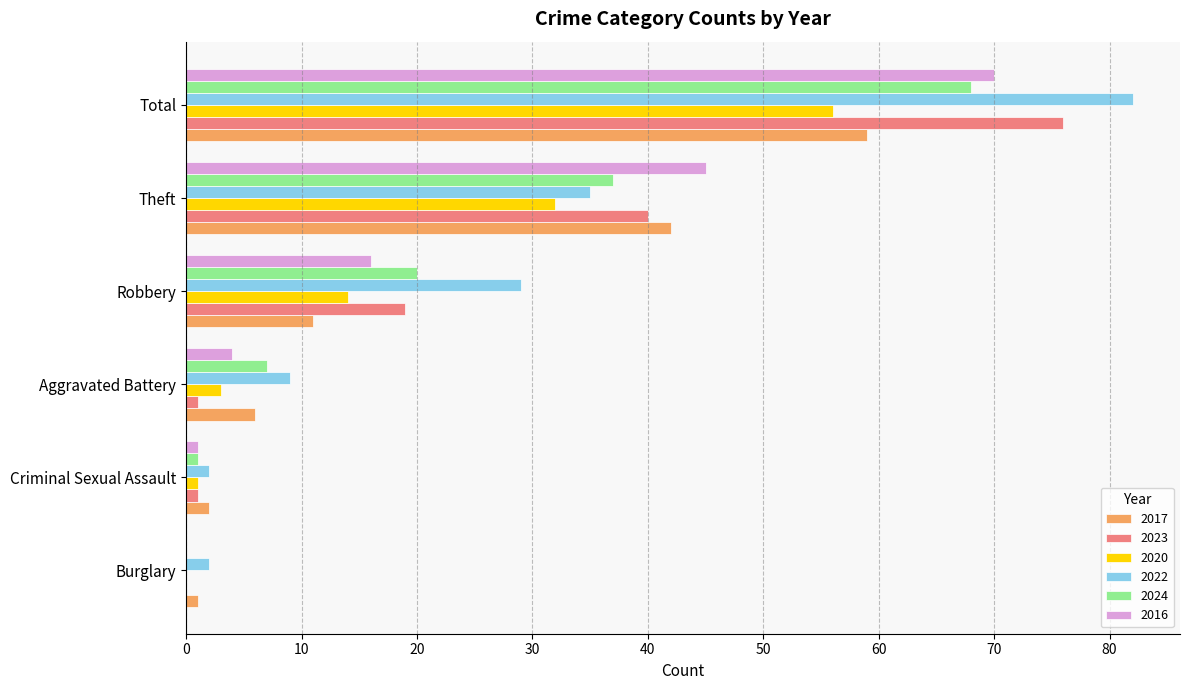

Which series has the largest total across all categories?

2022